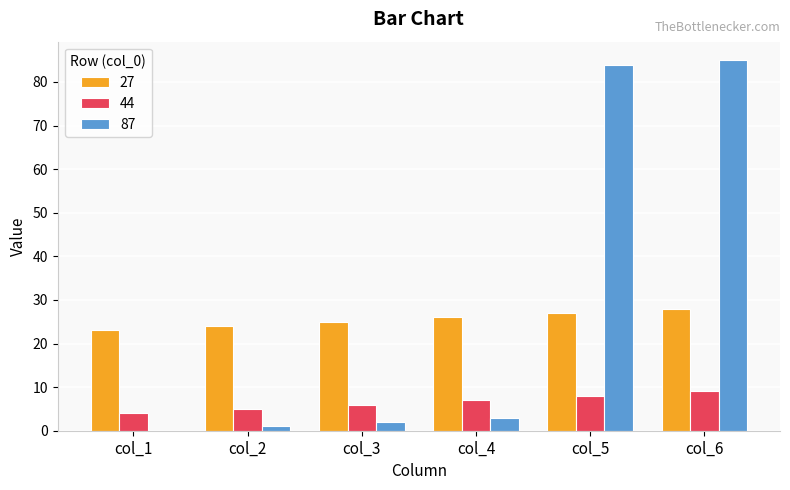

What are all the series names shown in the legend?

27, 44, 87